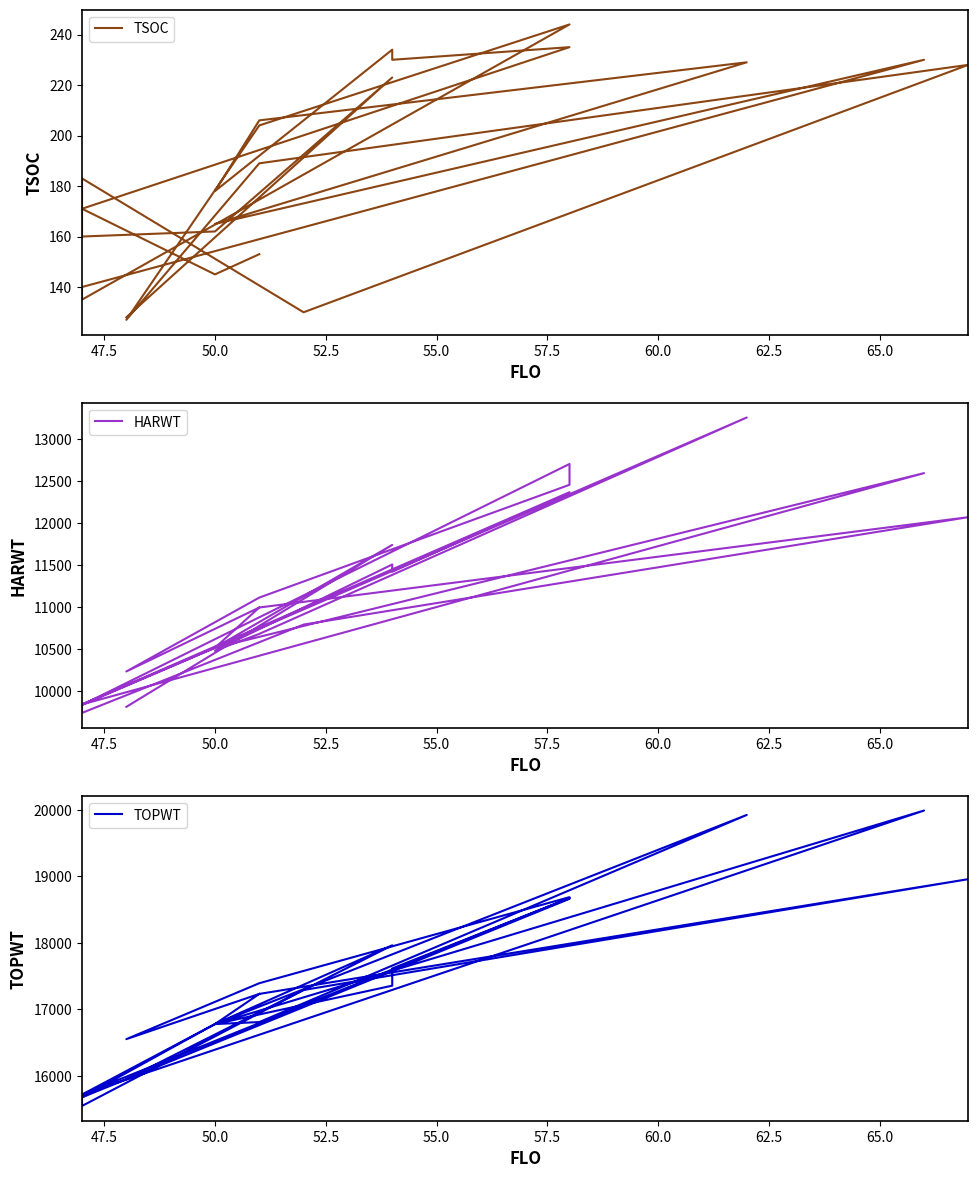

True or false: TOPWT and TSOC intersect in this chart.

False